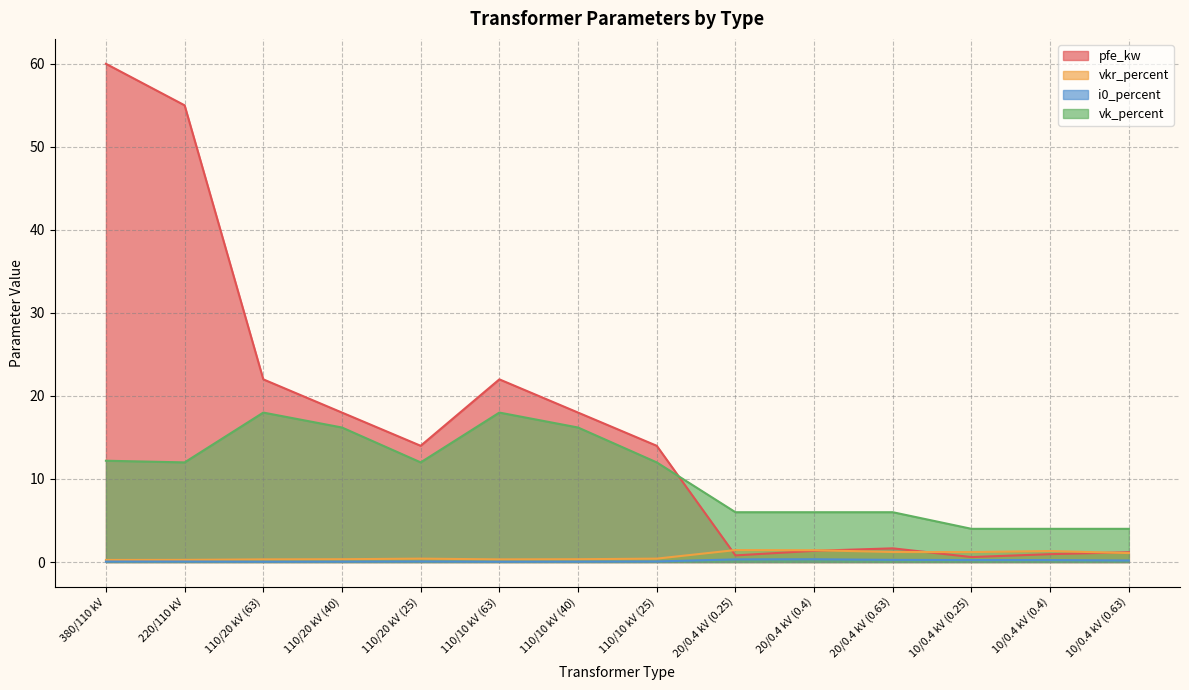

How many values in the pfe_kw series are below 14?

6